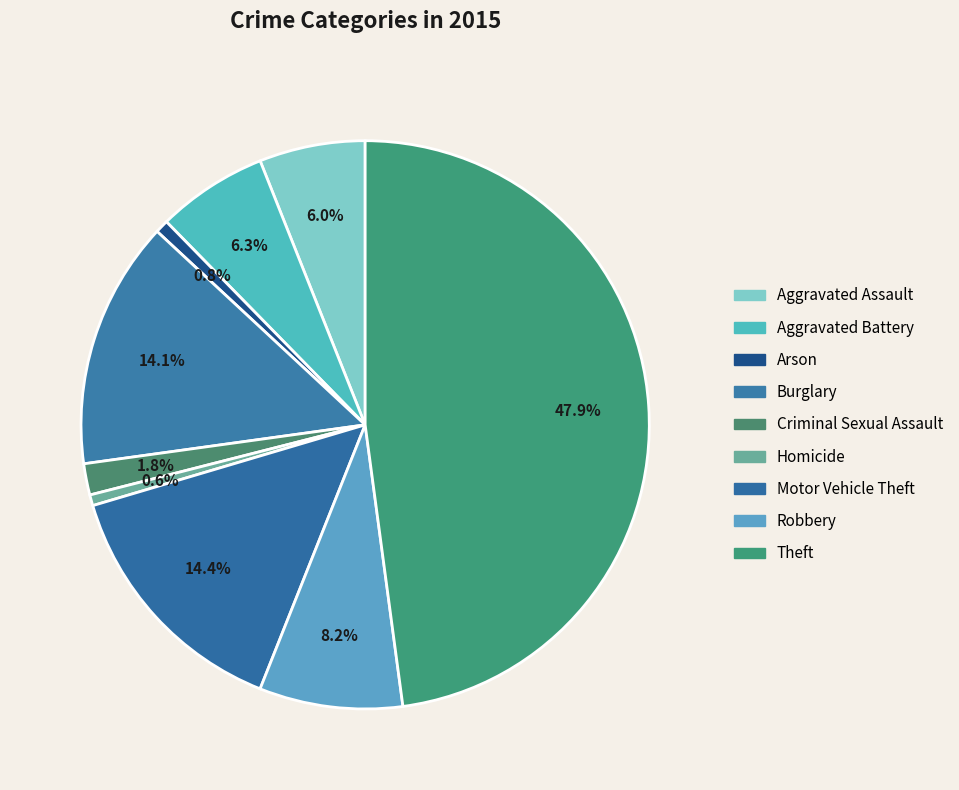

Which category has the smallest portion of the pie?

Homicide